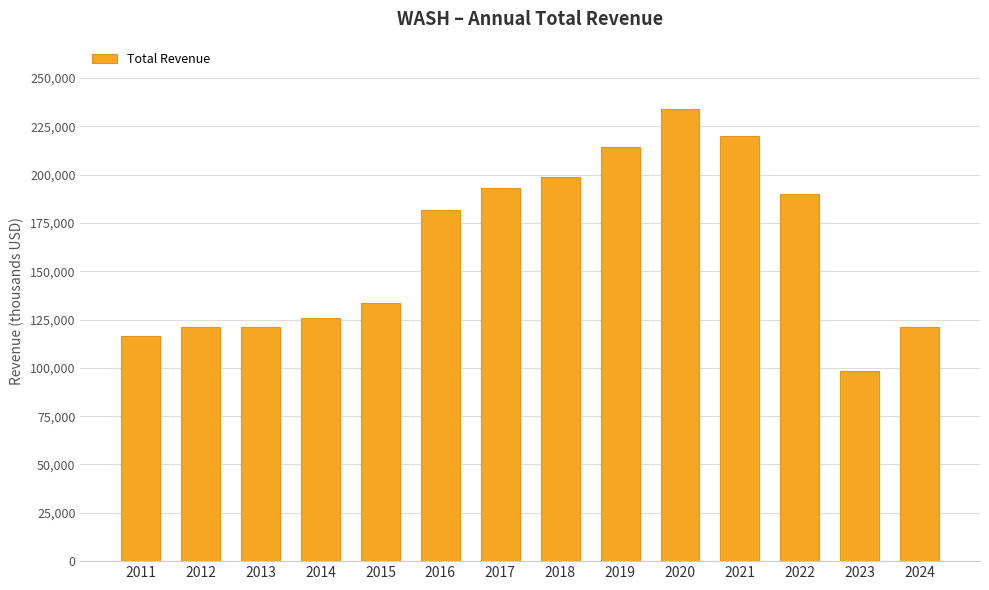

What is the sum of all values?

2269000